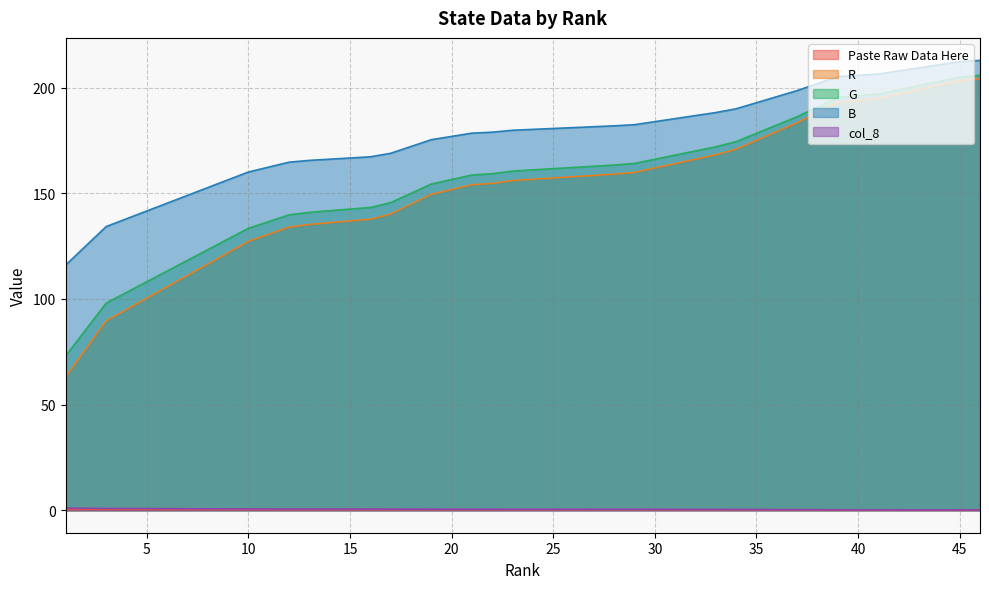

Rank the series by their maximum value, from lowest to highest.

Paste Raw Data Here, col_8, R, G, B